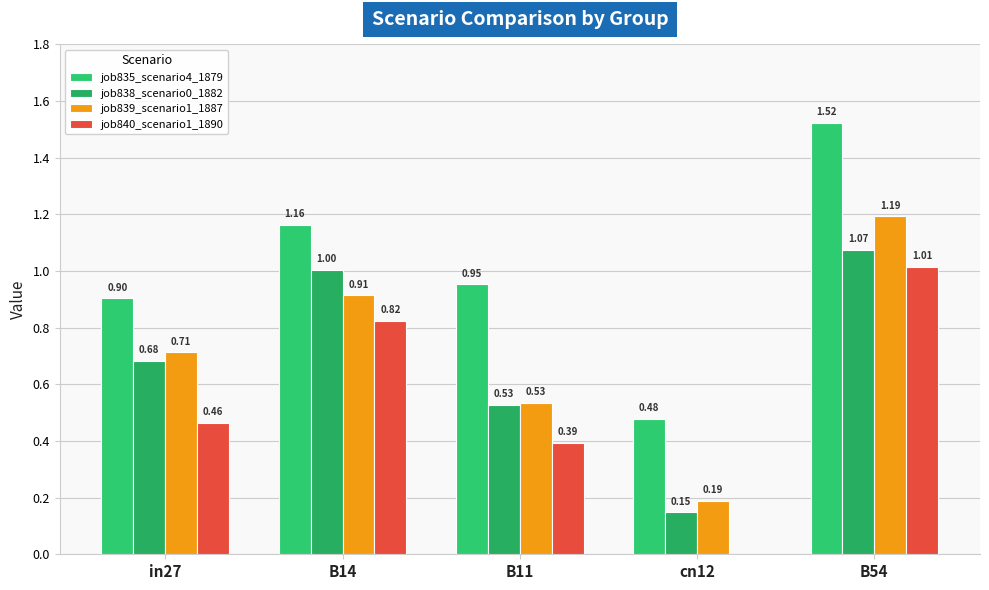

True or false: job835_scenario4_1879 has a value of 0.9 at in27.

True